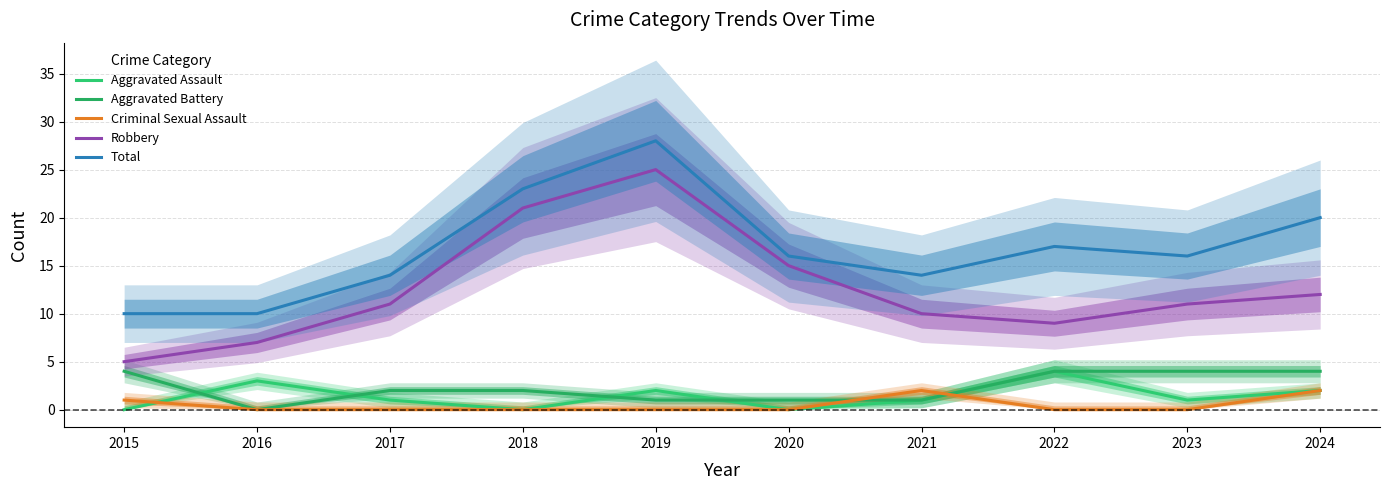

The Criminal Sexual Assault series shows 2 at 2021. True or false?

True